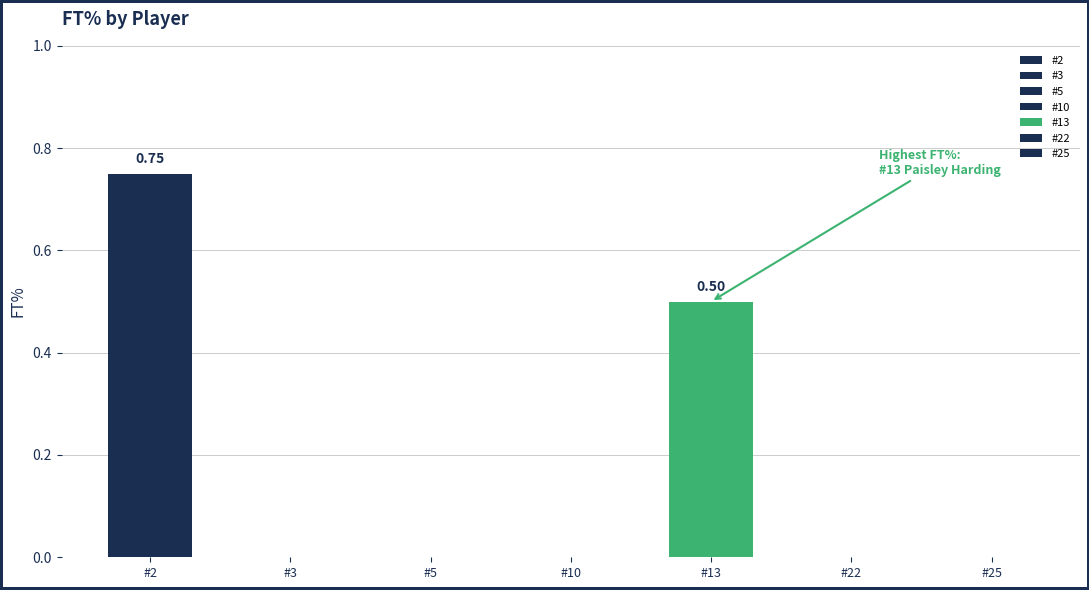

Between #10 Tegan Graham and #13 Paisley Harding, which is larger?

#13 Paisley Harding